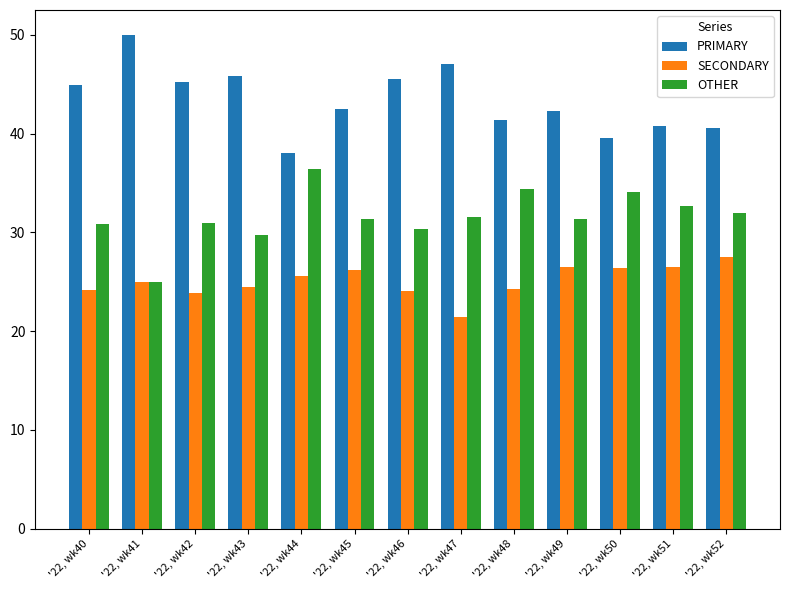

Rank the categories by OTHER value from highest to lowest.

'22, wk44, '22, wk48, '22, wk50, '22, wk51, '22, wk52, '22, wk47, '22, wk45, '22, wk49, '22, wk42, '22, wk40, '22, wk46, '22, wk43, '22, wk41